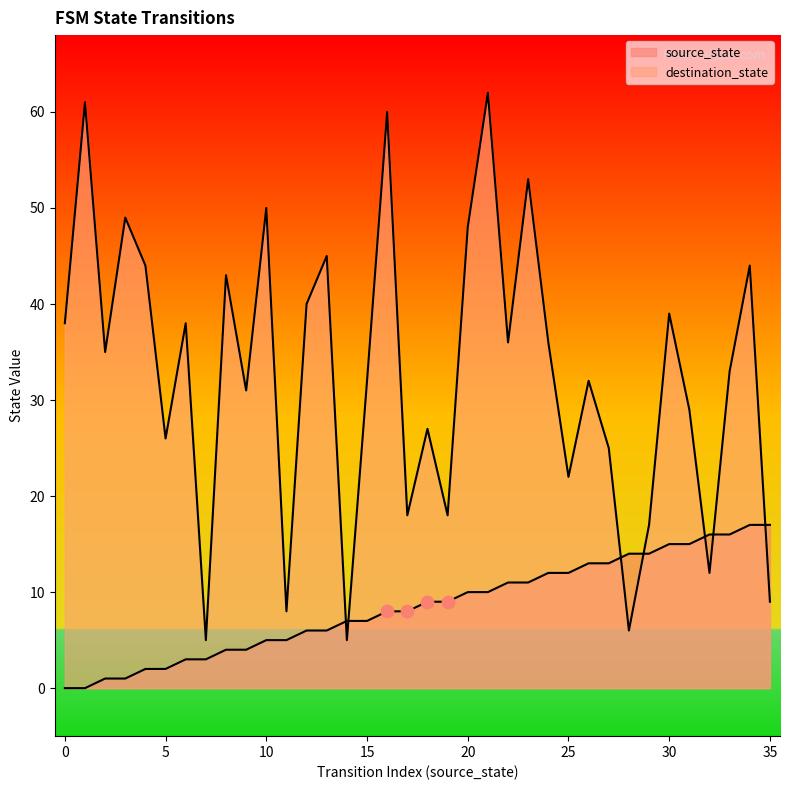

Is the value of destination_state at 0 greater than the value of source_state at 33?

Yes